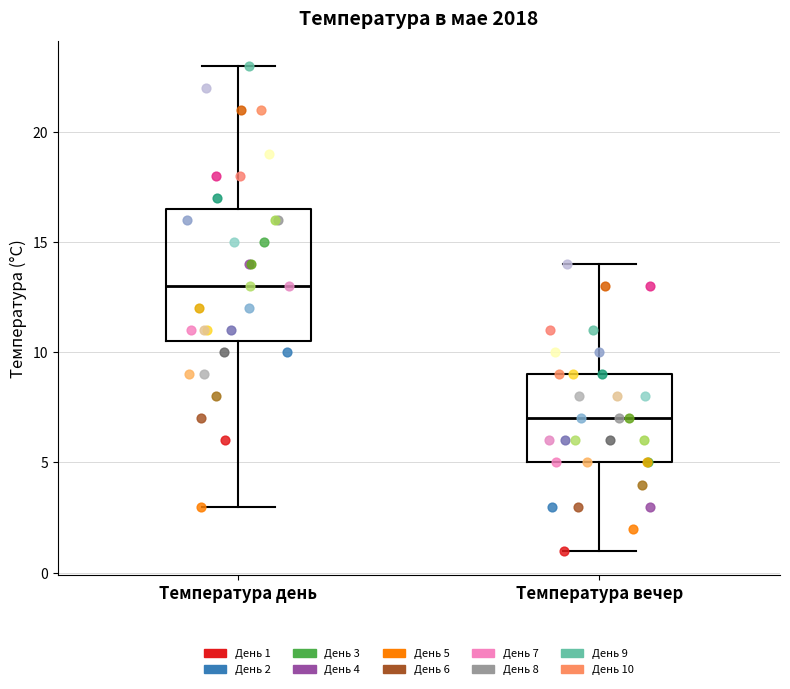

Which box is the tallest, from its lower edge to its upper edge?

Температура день